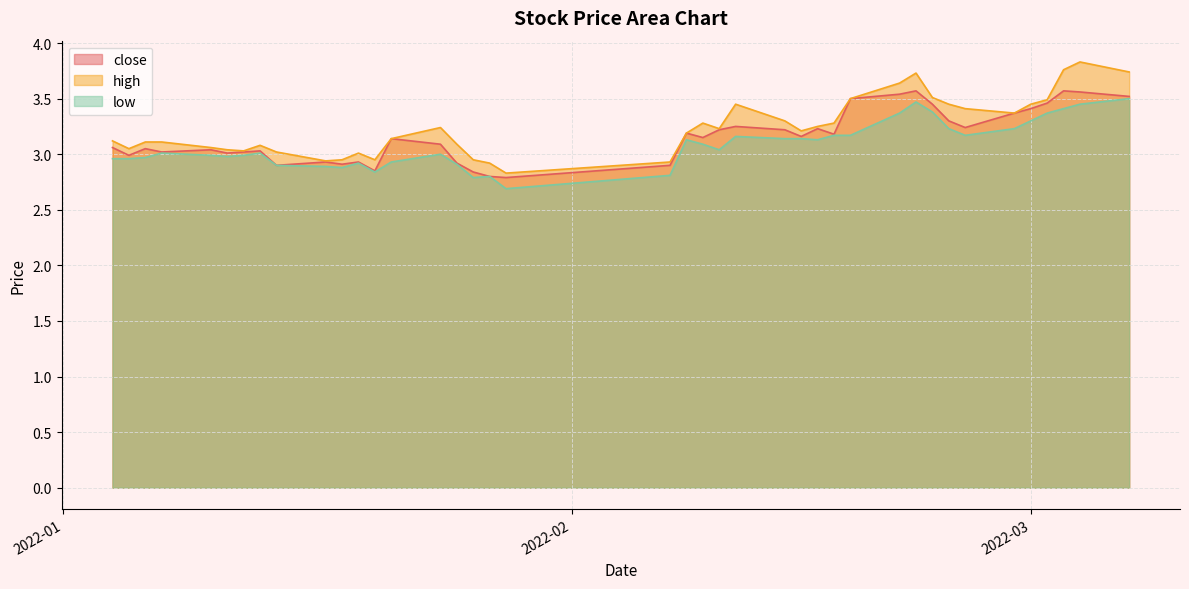

What position from the left is 2022-02-17?

28